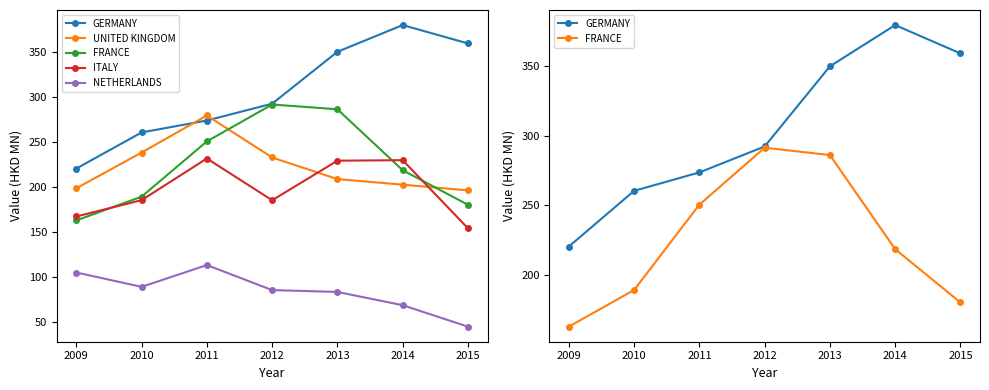

Rank the series by their maximum value, from lowest to highest.

NETHERLANDS, ITALY, UNITED KINGDOM, FRANCE, GERMANY